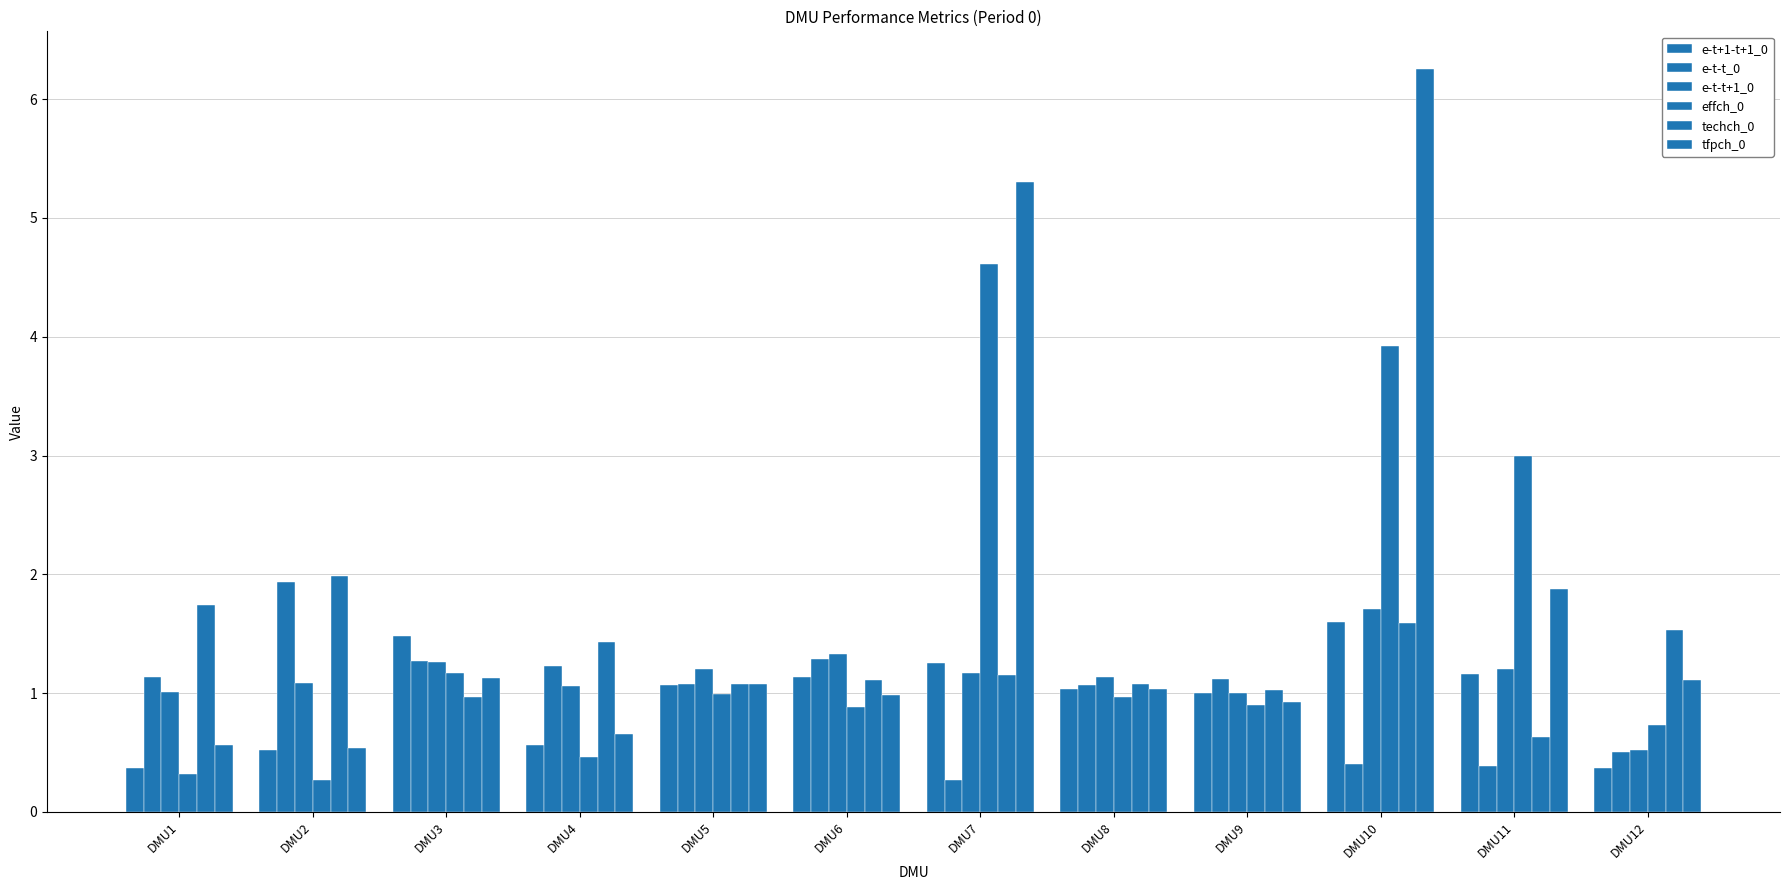

What is the sum of all techch_0 values?

15.3